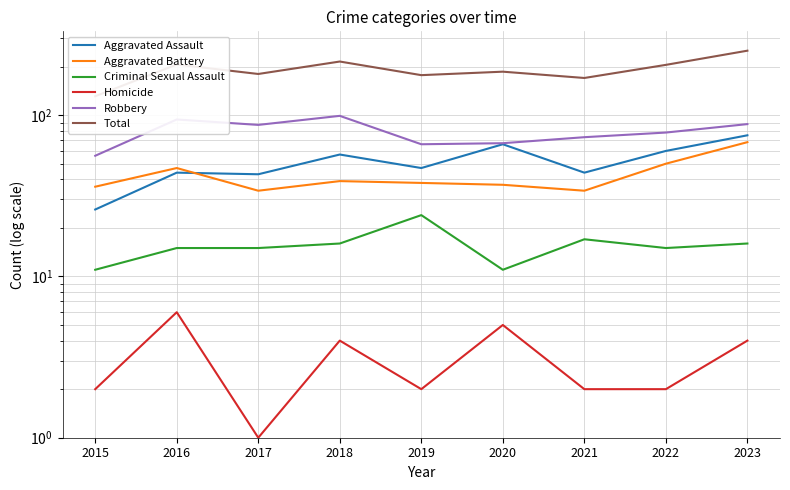

True or false: Homicide and Total cross at least once.

False